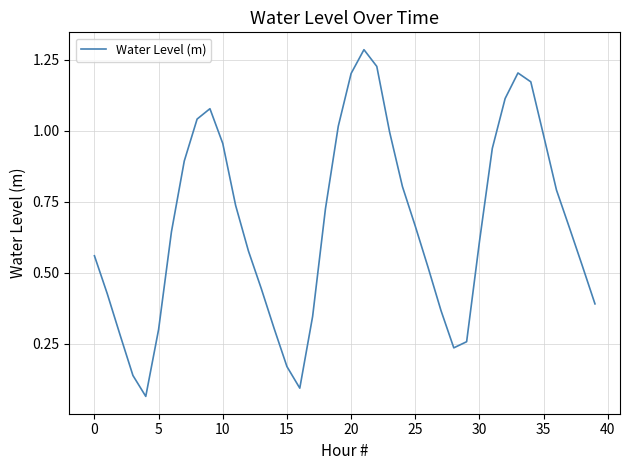

Is it true that the value at 30 is 0.8?

False